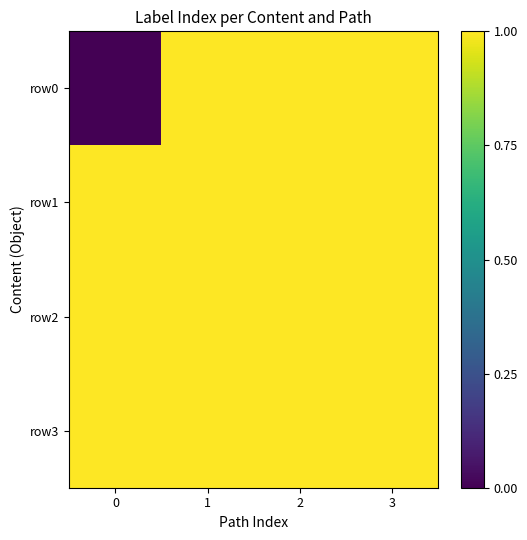

Which category has the highest value across all series?

1